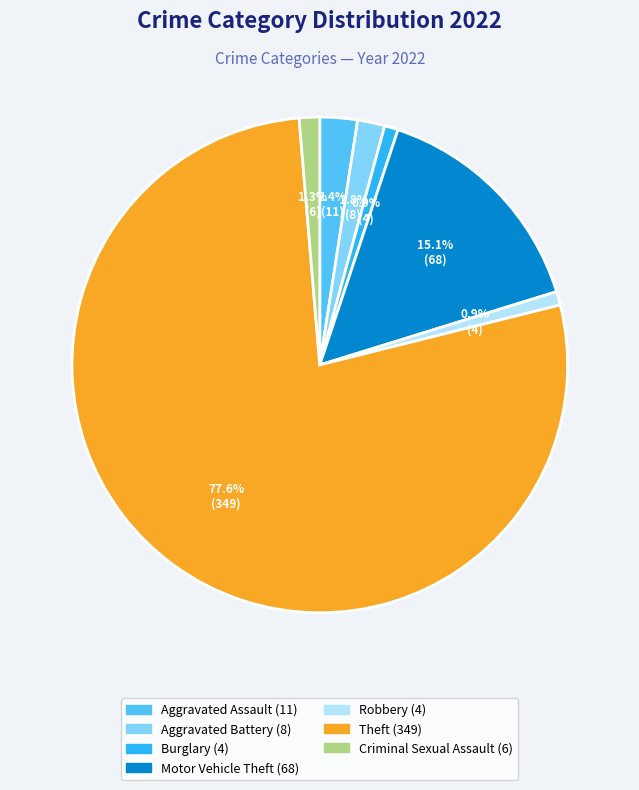

To the nearest percent, what percentage of the pie is Criminal Sexual Assault?

1%